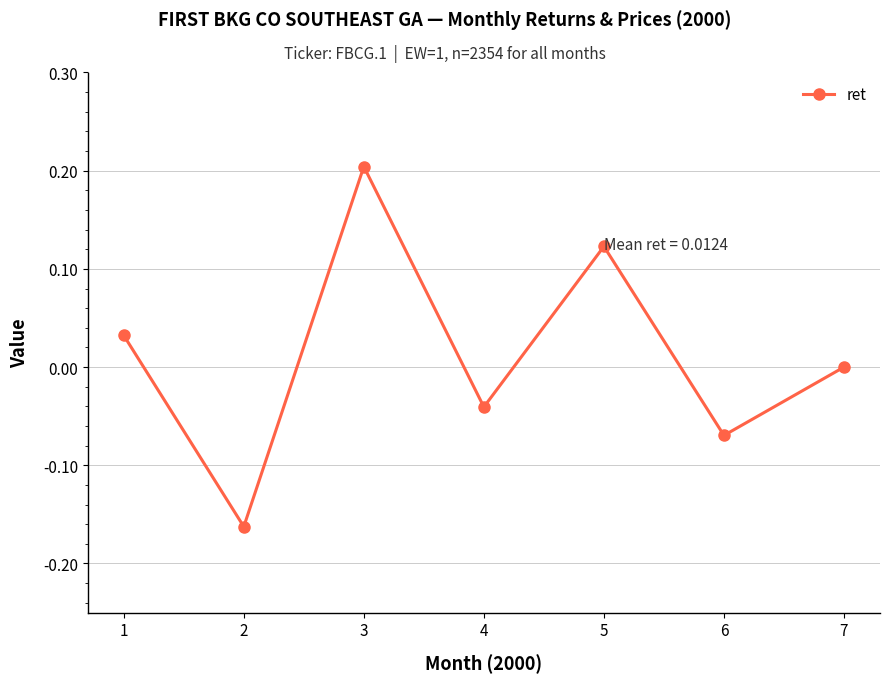

What is the value of the 3rd point from the left?

0.2